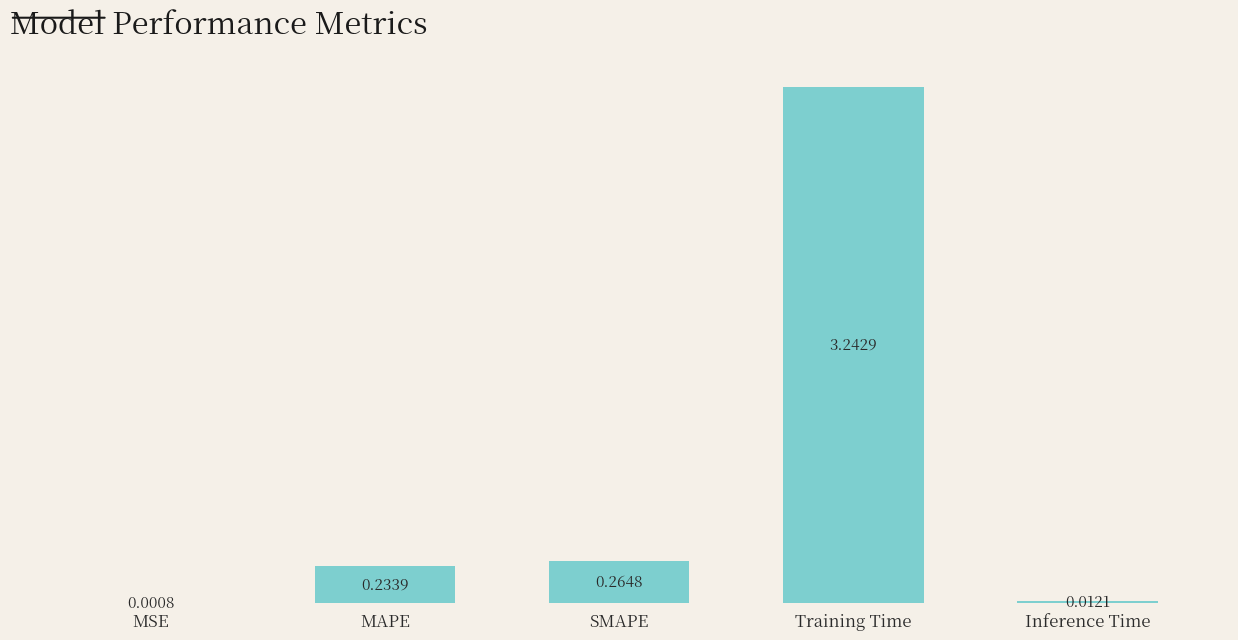

Which category has the highest value across all series?

Training Time